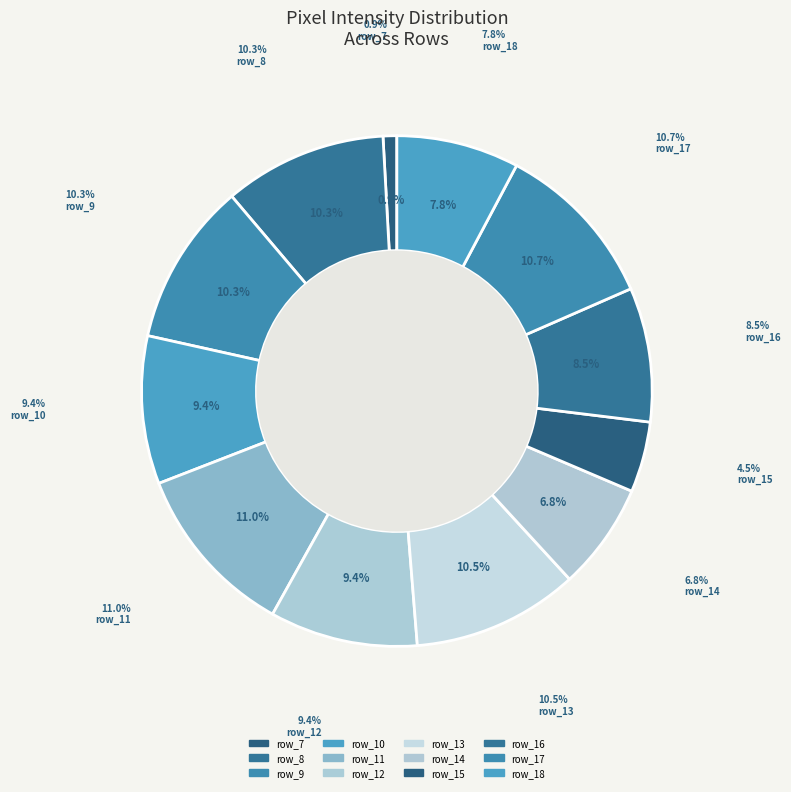

How many segments does this pie chart have?

12